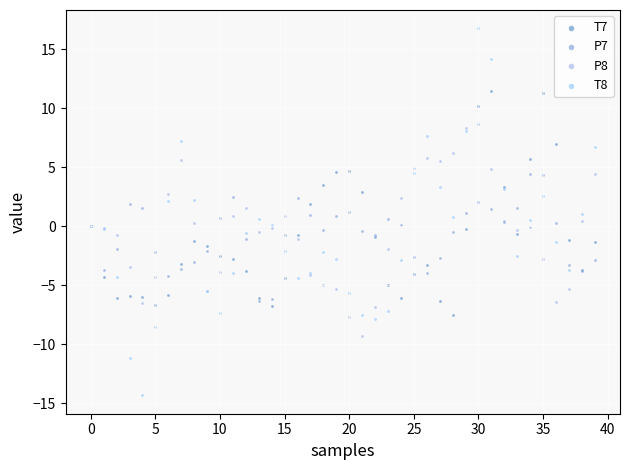

Which series contains the lowest Y value?

T8